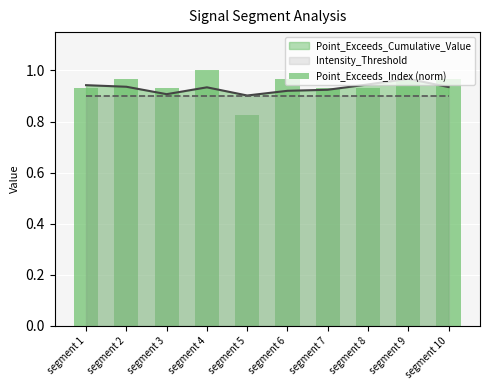

Which label corresponds to the largest value in the chart?

segment 4